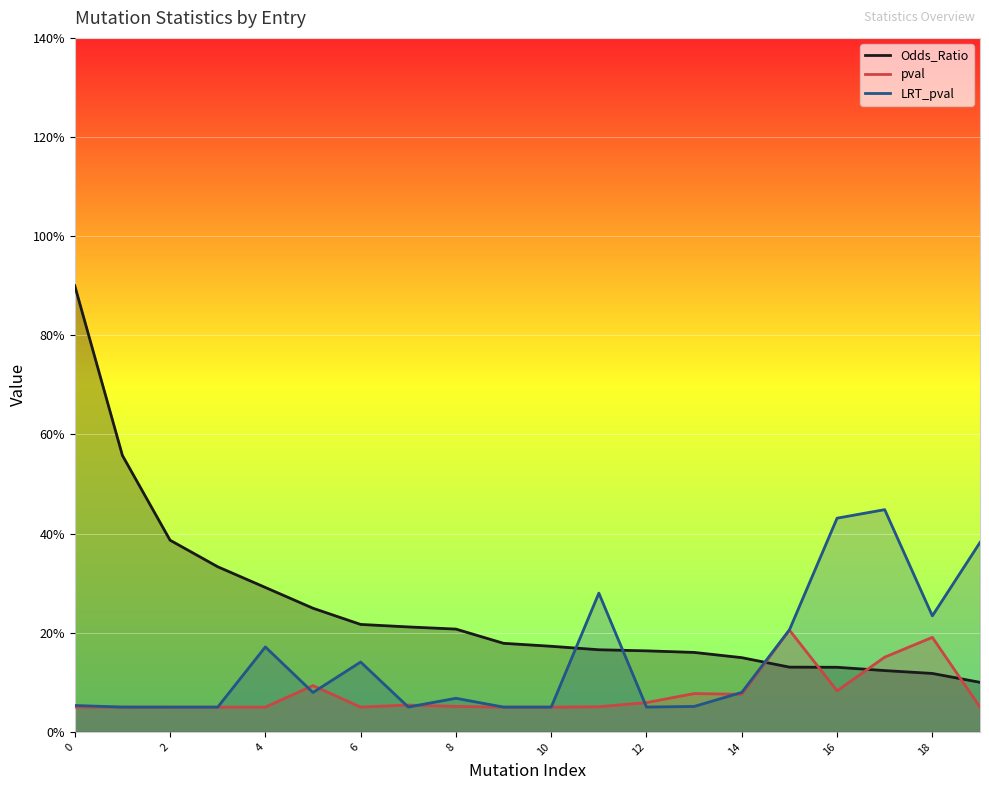

Between 15 and 16, which series saw the biggest shift?

LRT_pval